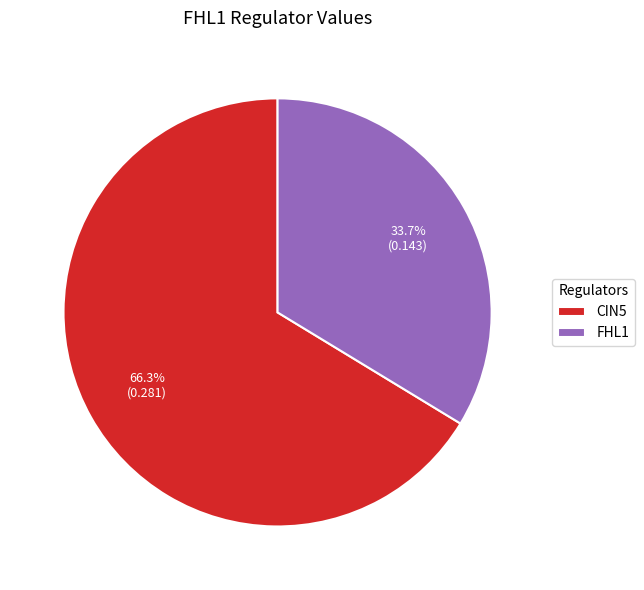

Does any single category account for the majority?

Yes